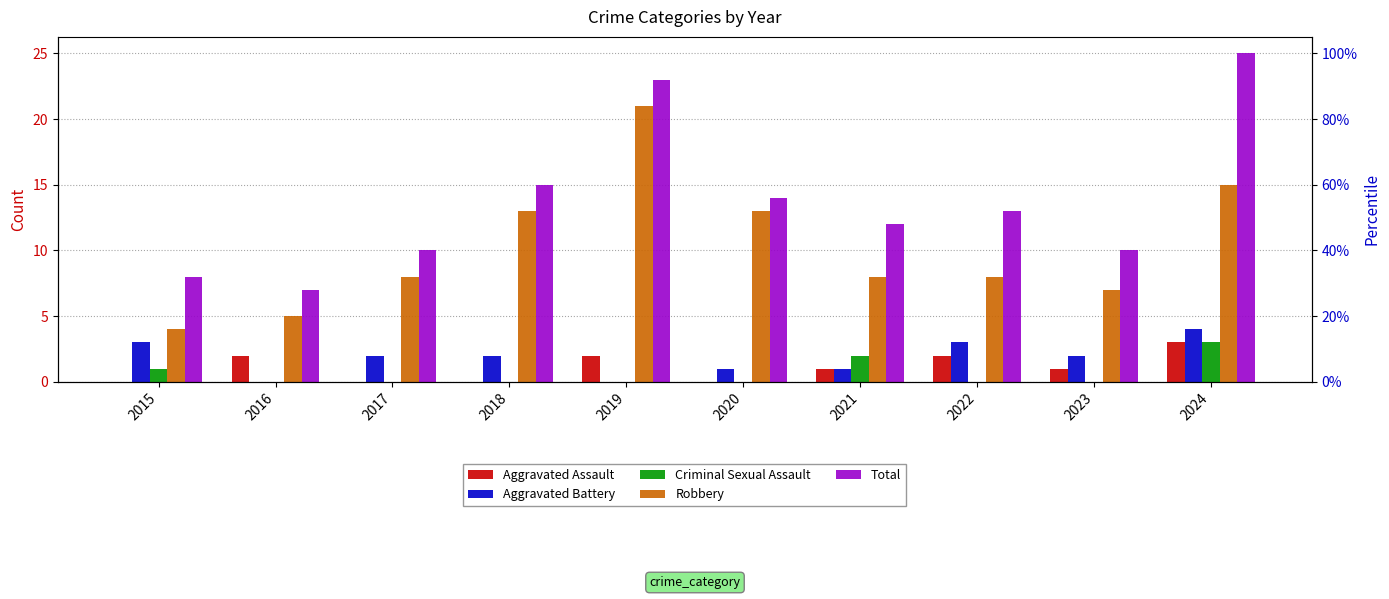

At which category is the sum across all series the highest?

2024